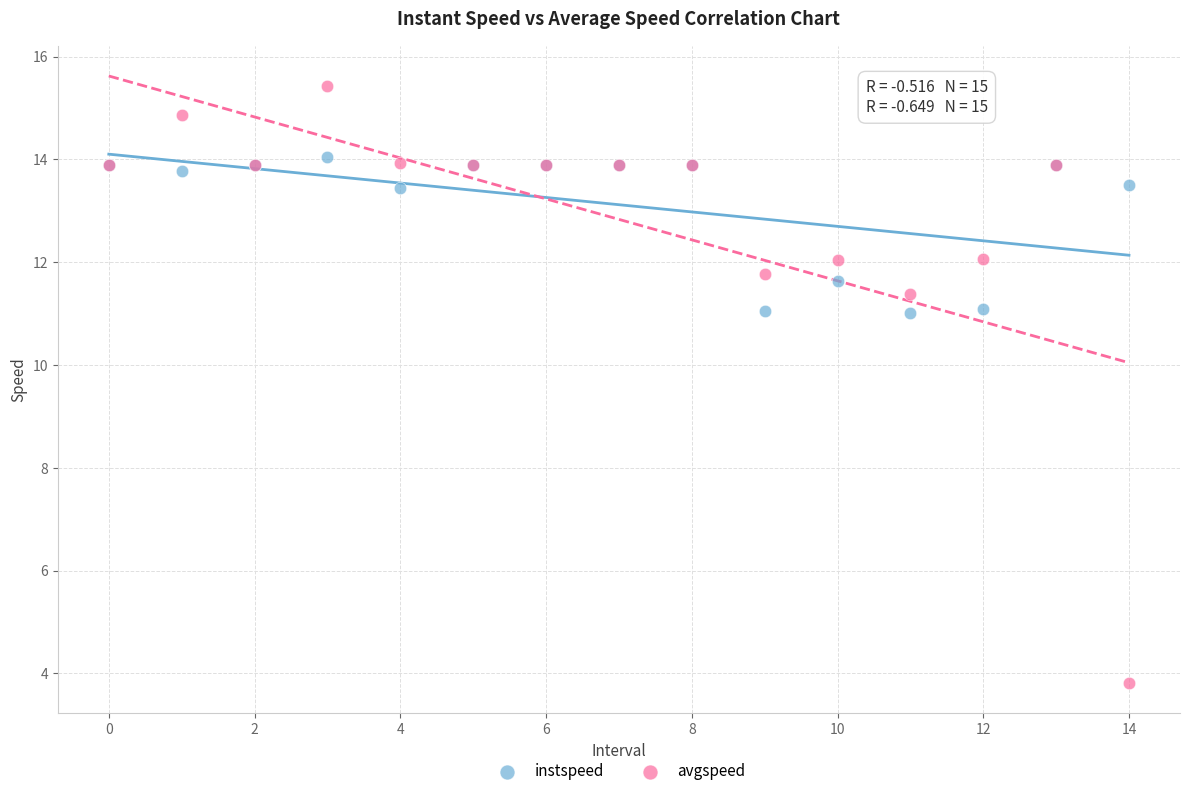

Which series reaches the maximum Y coordinate?

avgspeed